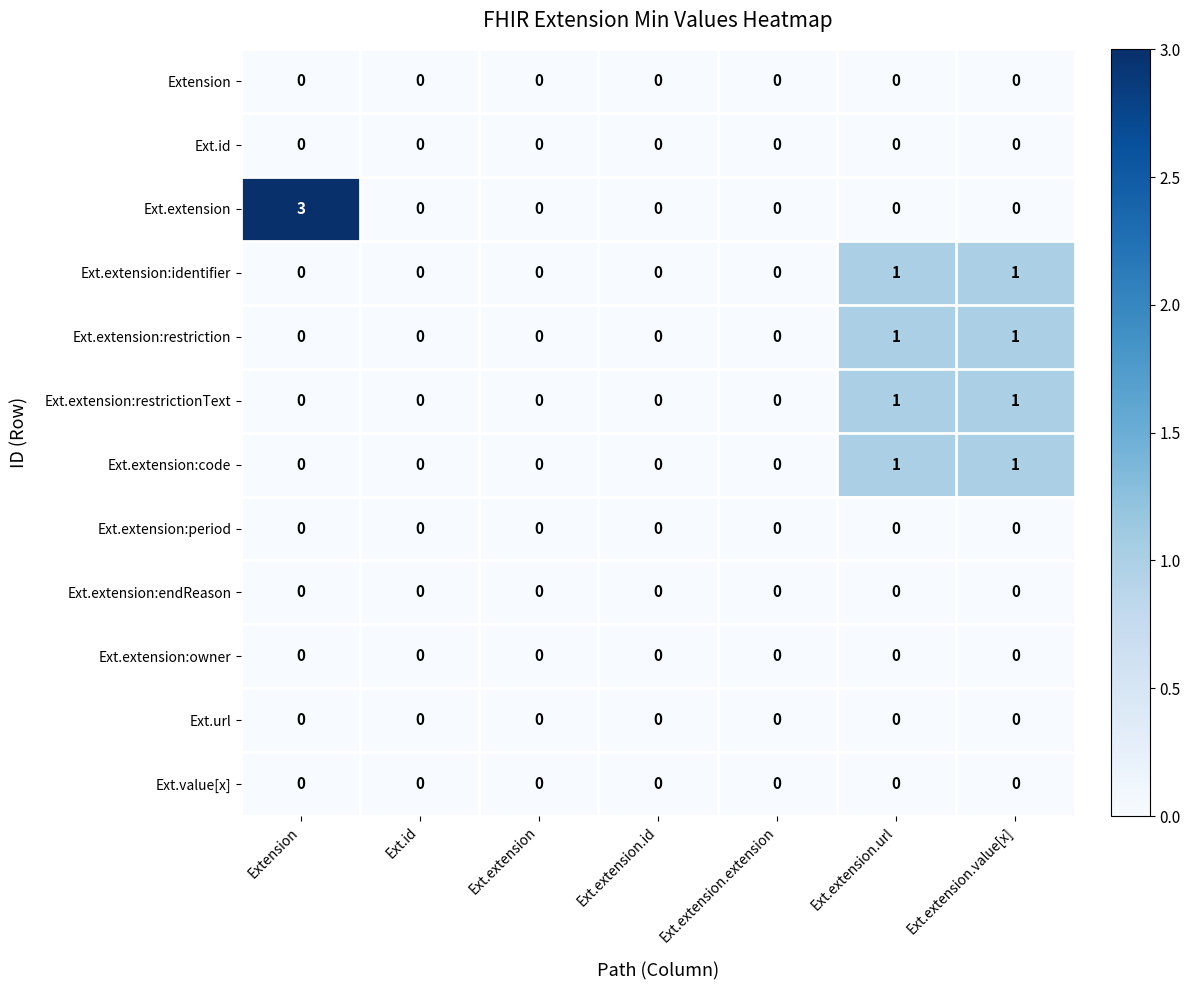

At which category does the chart reach its peak across all series?

Extension